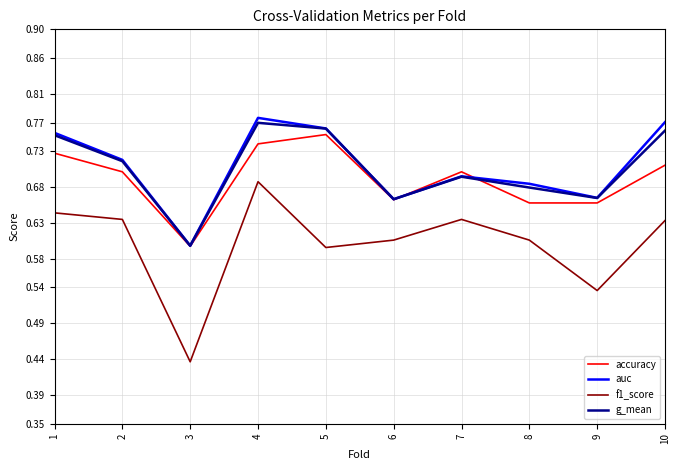

At which category does the chart reach its minimum across all series?

3